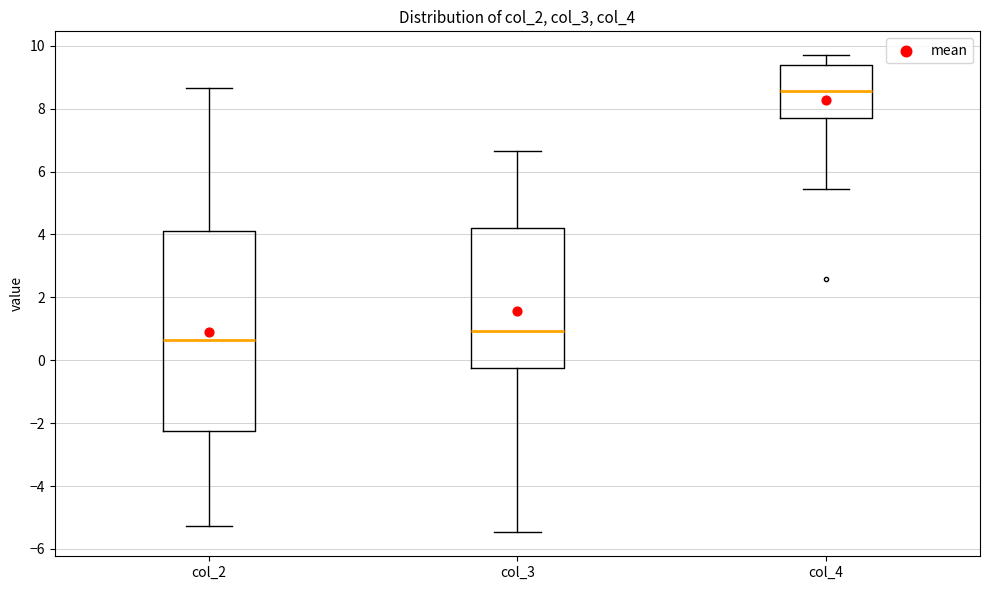

Reading left to right, transcribe this box plot: for each box, give where its median line is, the range the box spans, and where its two whiskers end, as read against the y-axis. The values are not printed on the chart, so give them approximately, as read against the axis.

col_2: median 0.6, box -2.2 to 4.0, whiskers -5.2 to 8.6
col_3: median 1.0, box -0.2 to 4.2, whiskers -5.4 to 6.6
col_4: median 8.6, box 7.6 to 9.4, whiskers 5.4 to 9.8